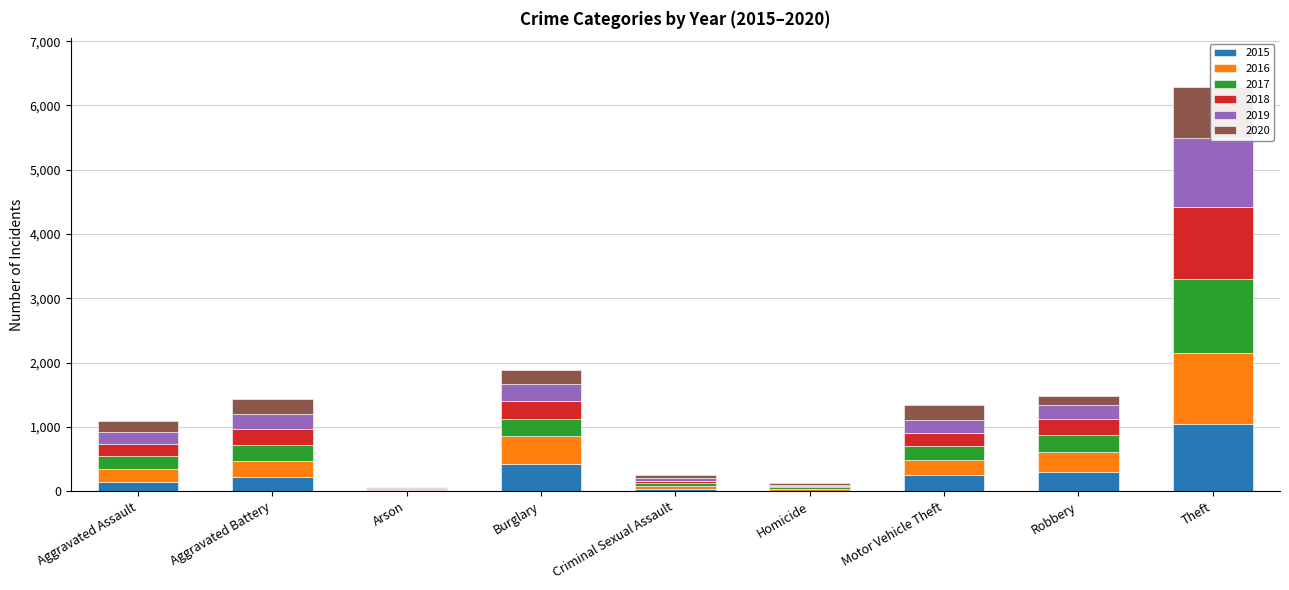

Which label corresponds to the largest value in the chart?

Theft